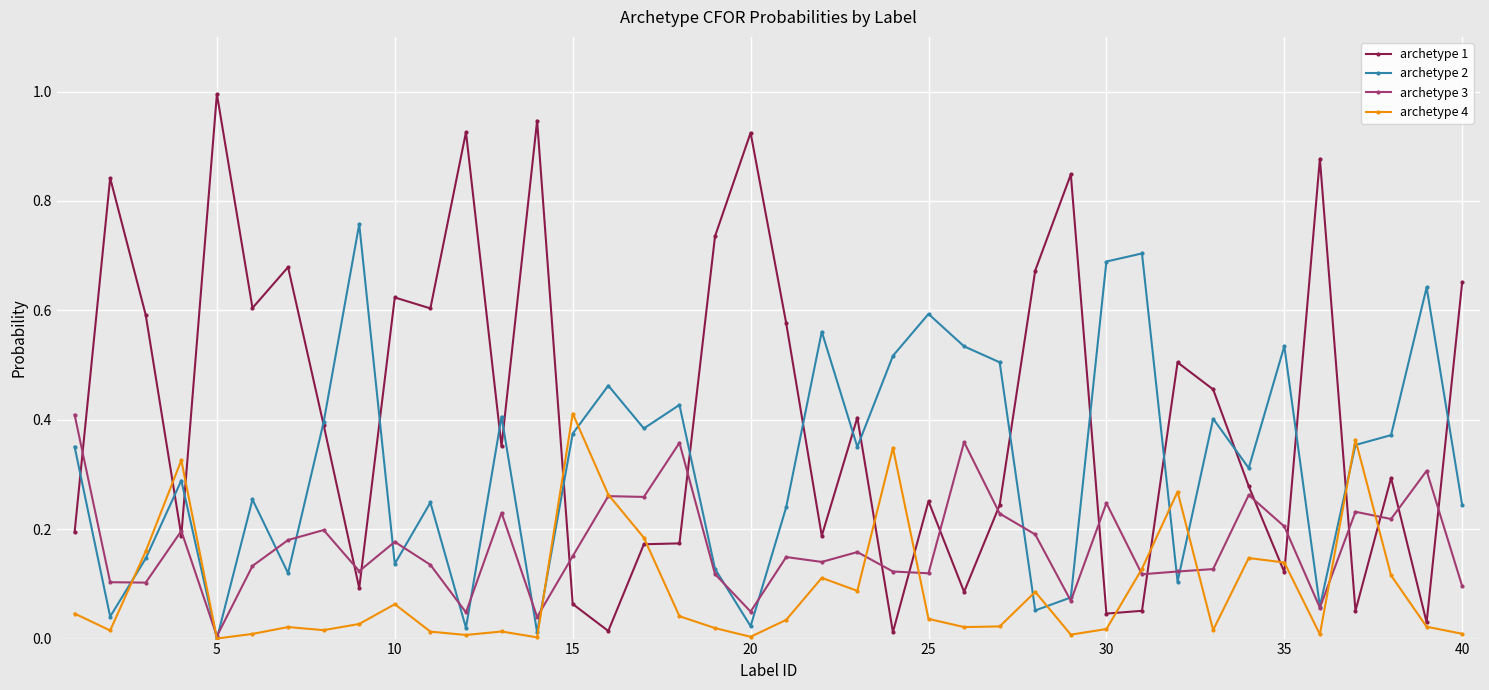

What is the greatest value displayed?

1.0